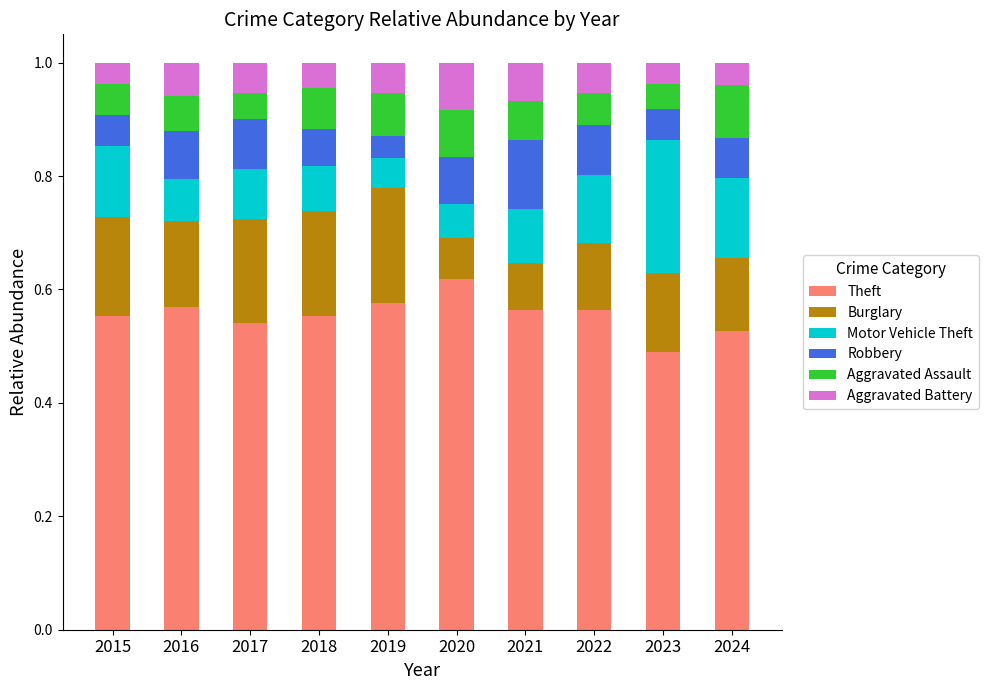

What is the total value across all series at 2015?

1.0